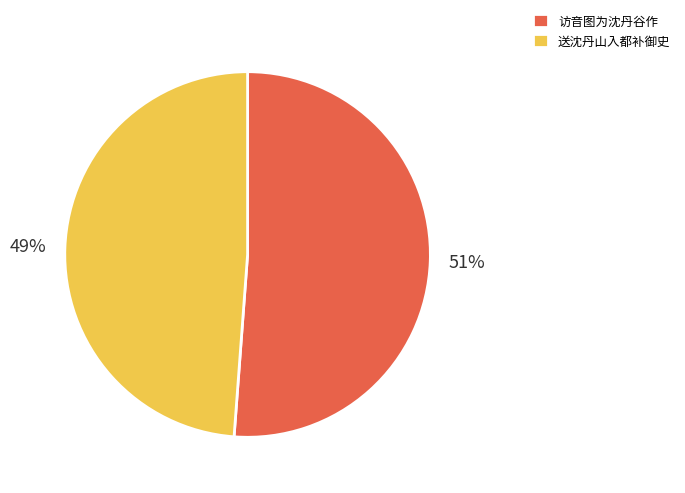

To the nearest percent, what is the combined percentage of 访音图为沈丹谷作 and 送沈丹山入都补御史?

100%